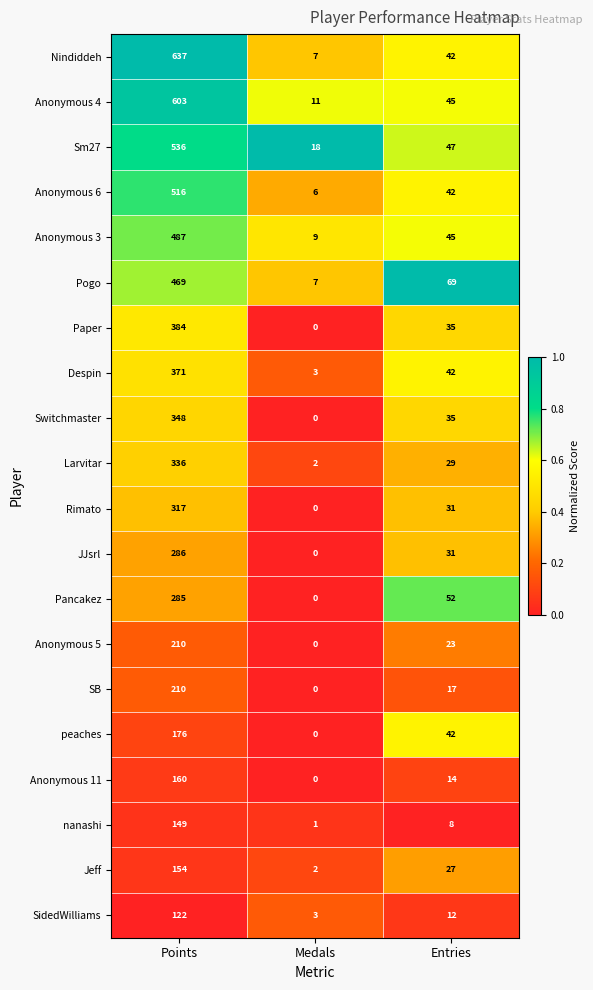

Which series changed the most between Points and Medals?

Nindiddeh